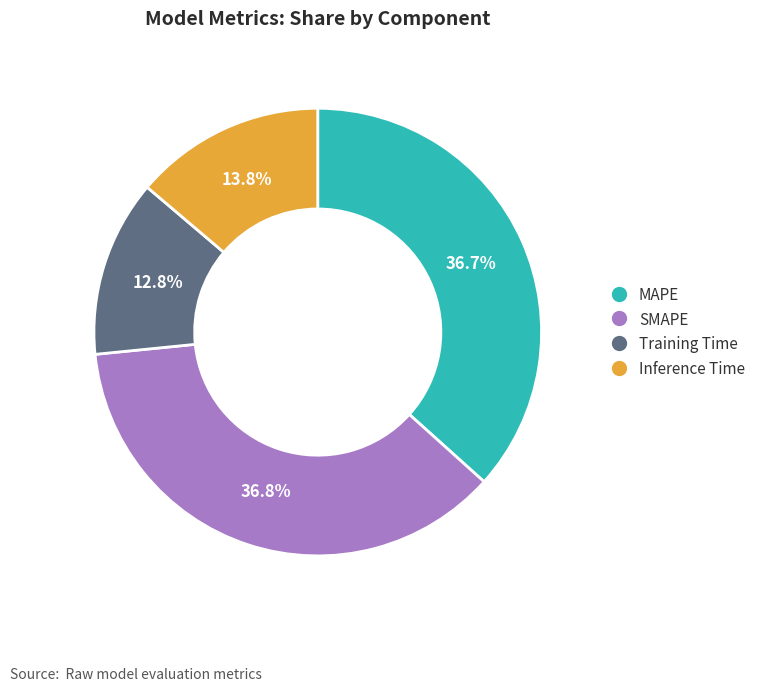

Is there a majority slice in this chart?

No